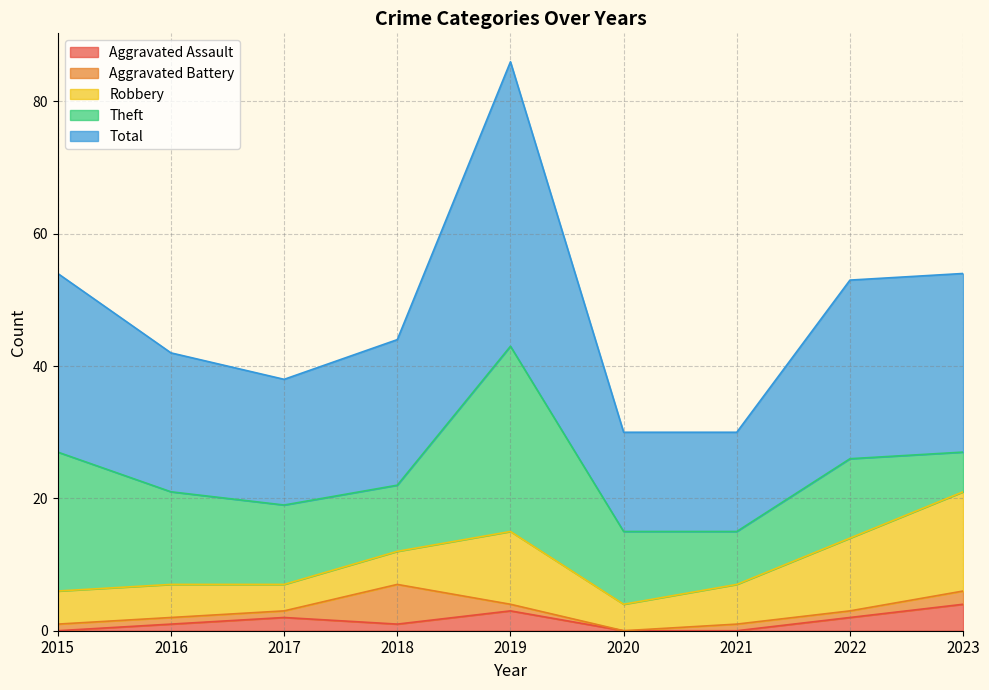

Reading right to left, extract all data points from this chart.

Aggravated Assault: 4	2	0	0	3	1	2	1	0
Aggravated Battery: 2	1	1	0	1	6	1	1	1
Robbery: 15	11	6	4	11	5	4	5	5
Theft: 6	12	8	11	28	10	12	14	21
Total: 27	27	15	15	43	22	19	21	27